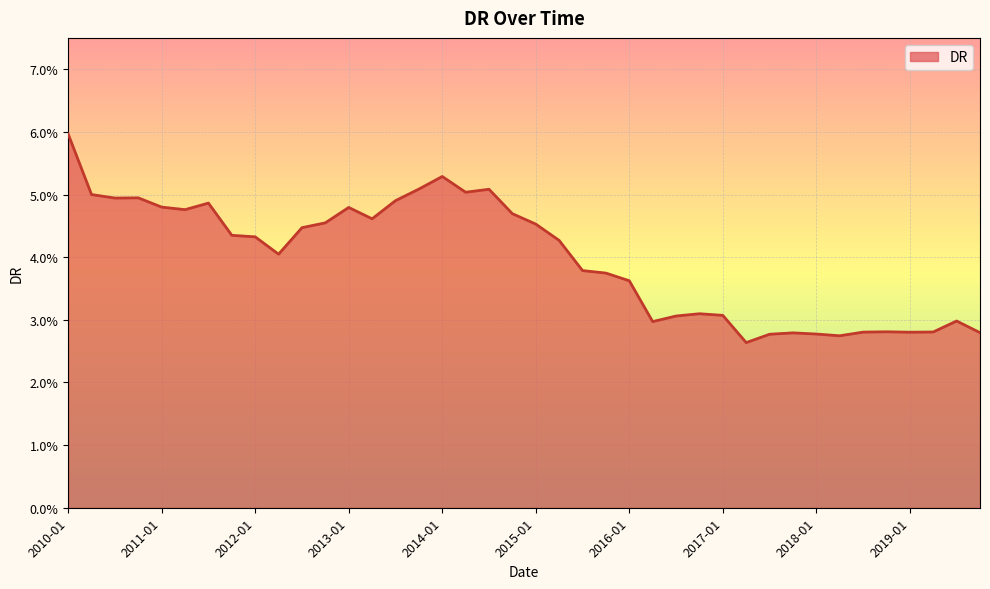

Is this an area chart (filled region under the line)?

Yes